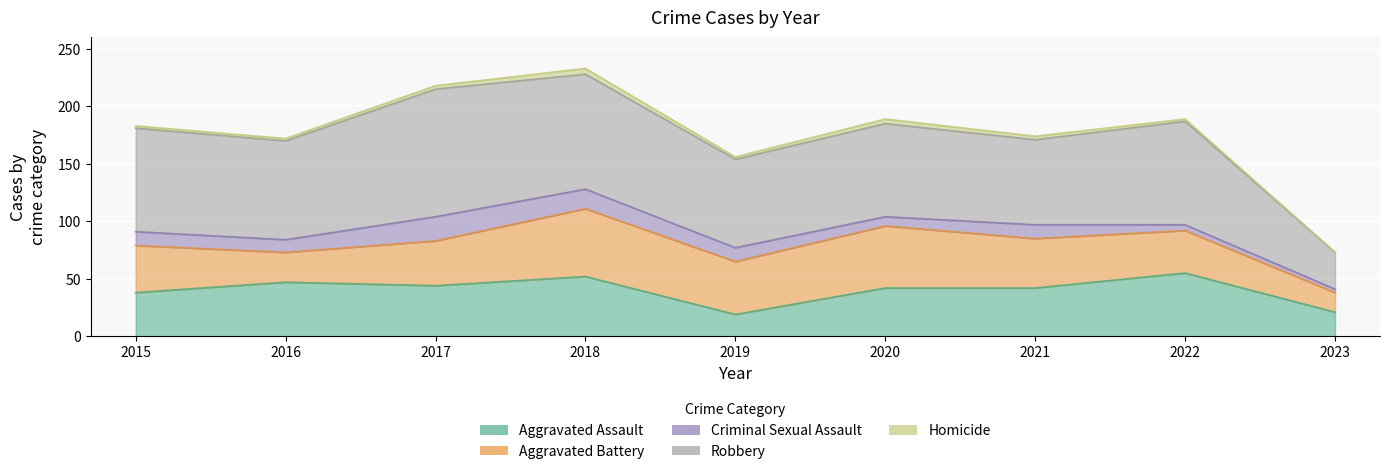

How many lines are shown in the chart?

5